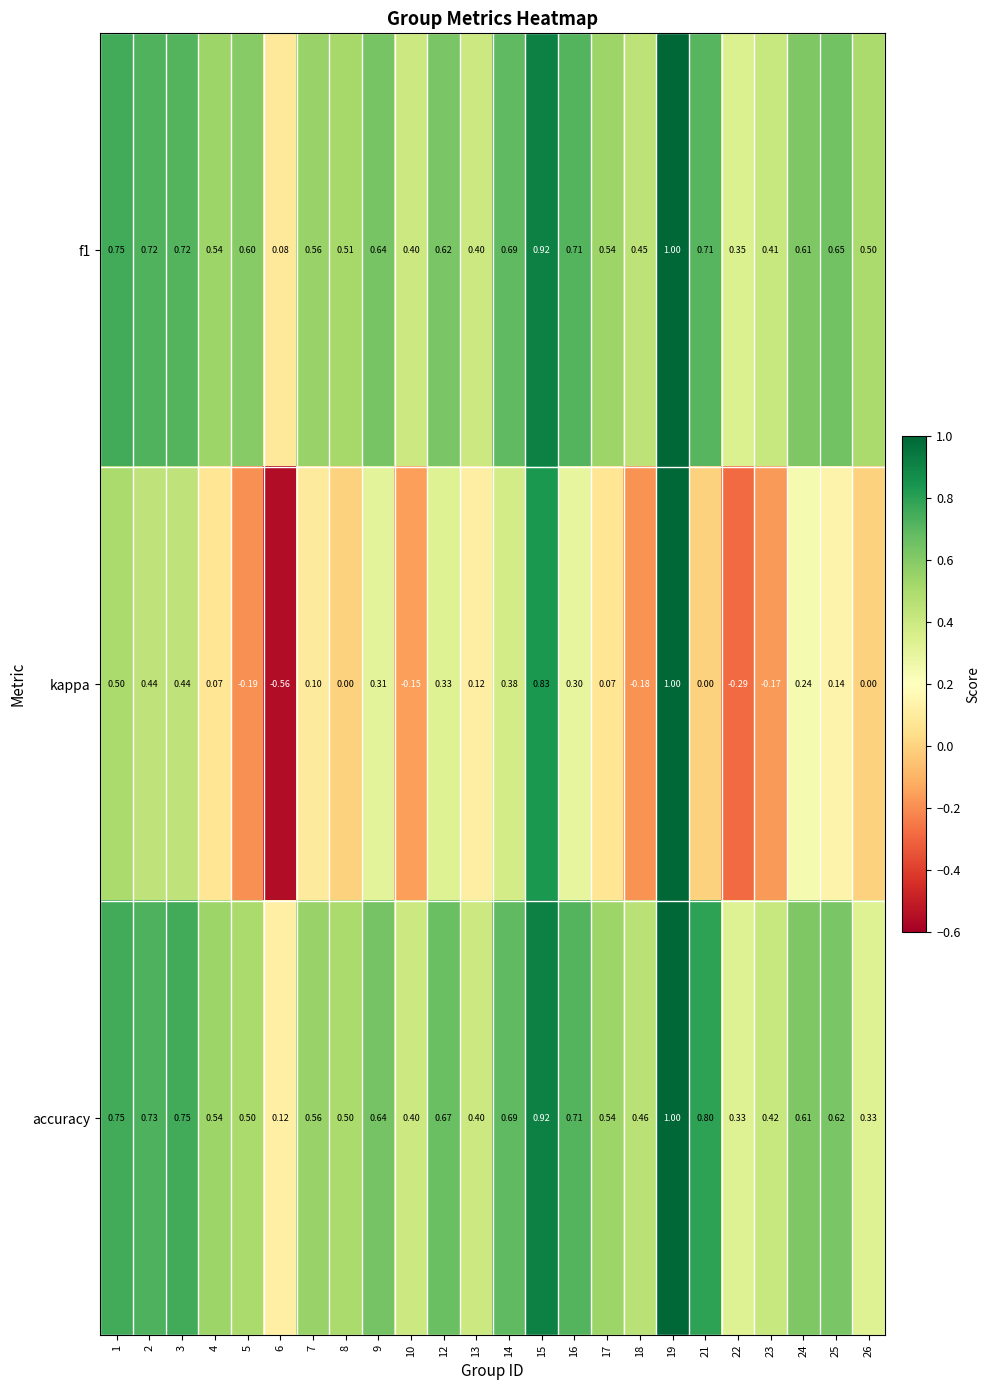

Which series changed the most between 14 and 16?

kappa